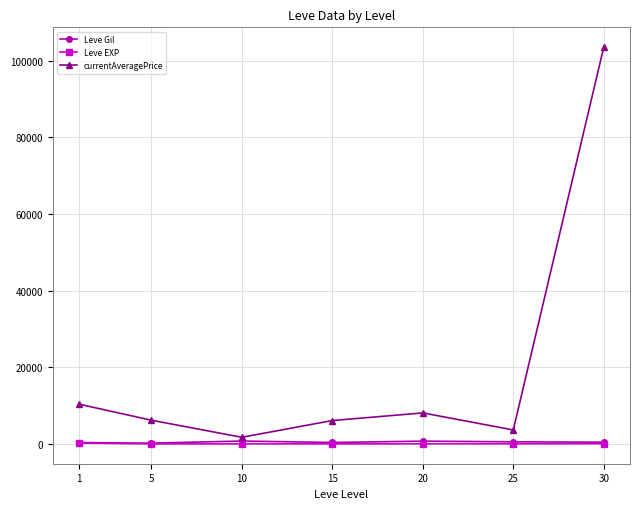

What is the value of the Leve Gil point at the 5th from the left?

720.0